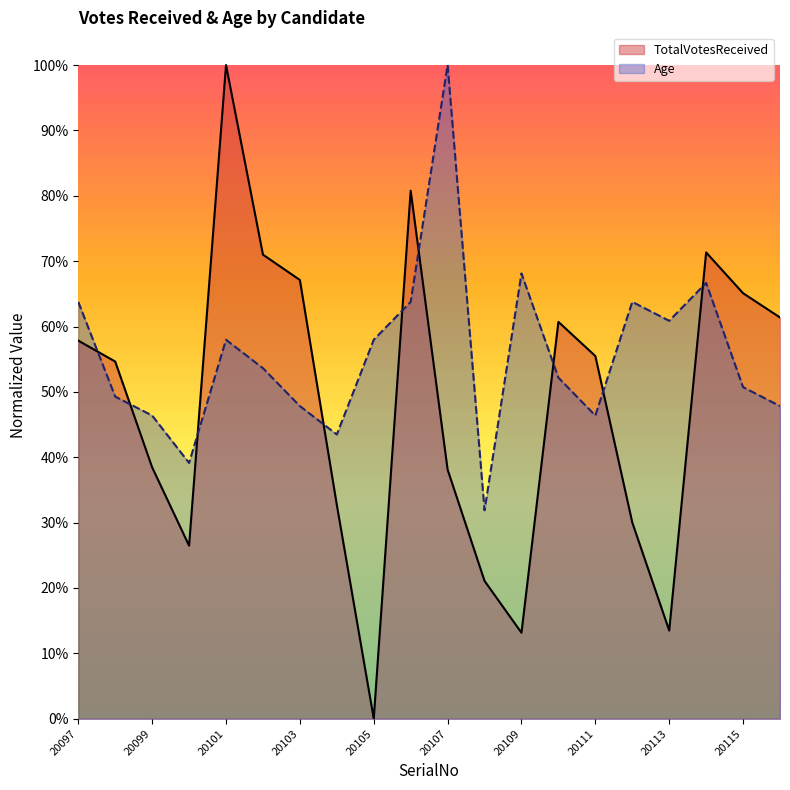

Which series has the widest spread of values?

TotalVotesReceived